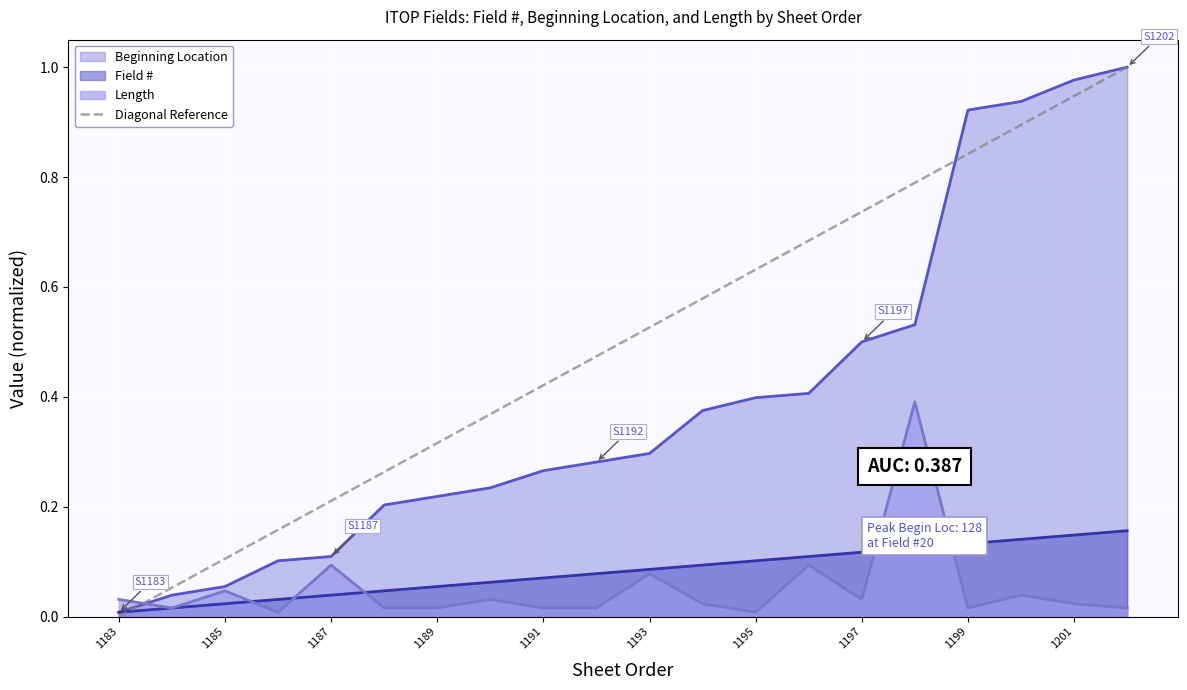

Which has a higher value, 1183 or 1185?

1185